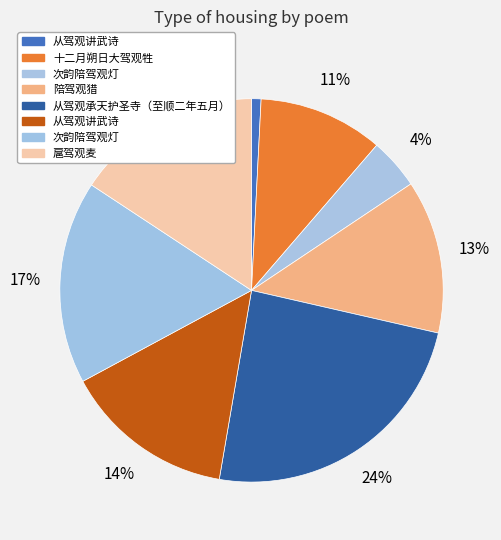

How many segments does this pie chart have?

8